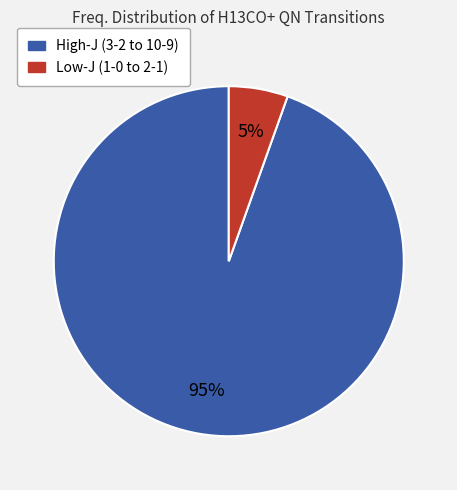

To the nearest percent, what is the average slice percentage?

50%